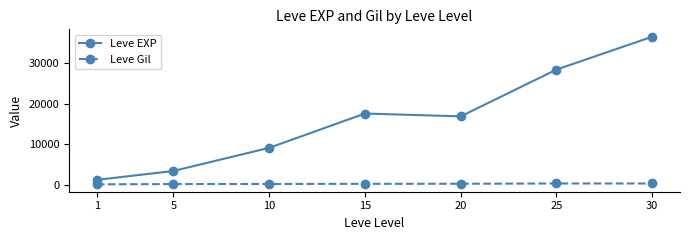

What is the difference between the maximum and minimum values in the Leve EXP series?

35279.2